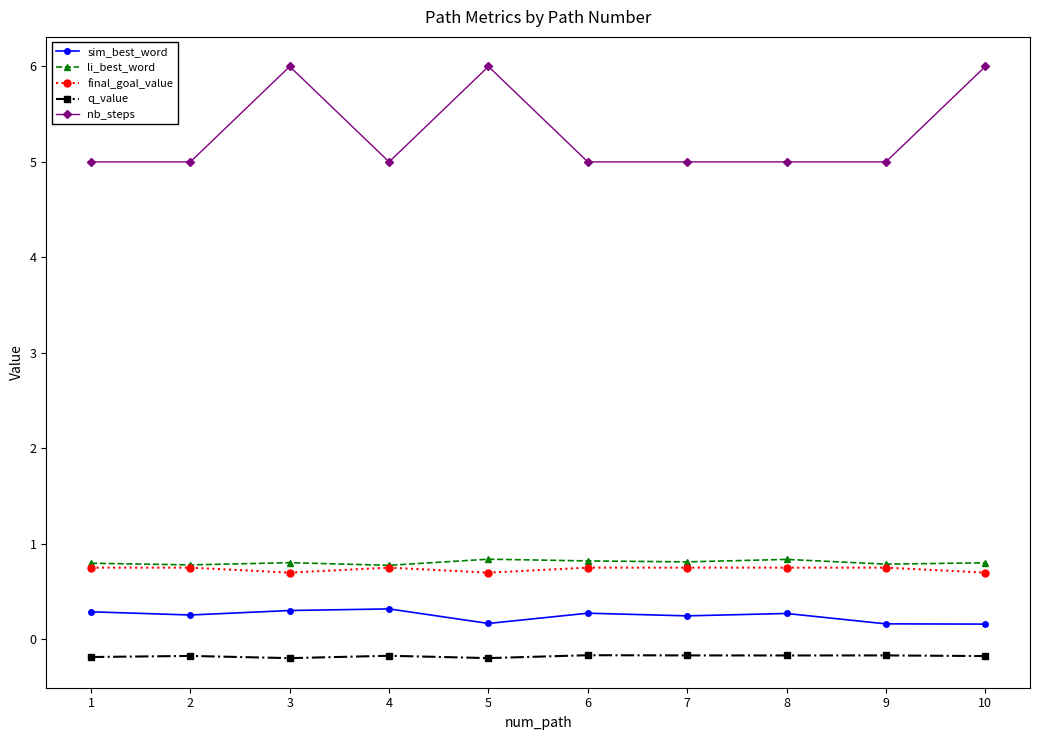

What is the highest value of the li_best_word series?

0.8